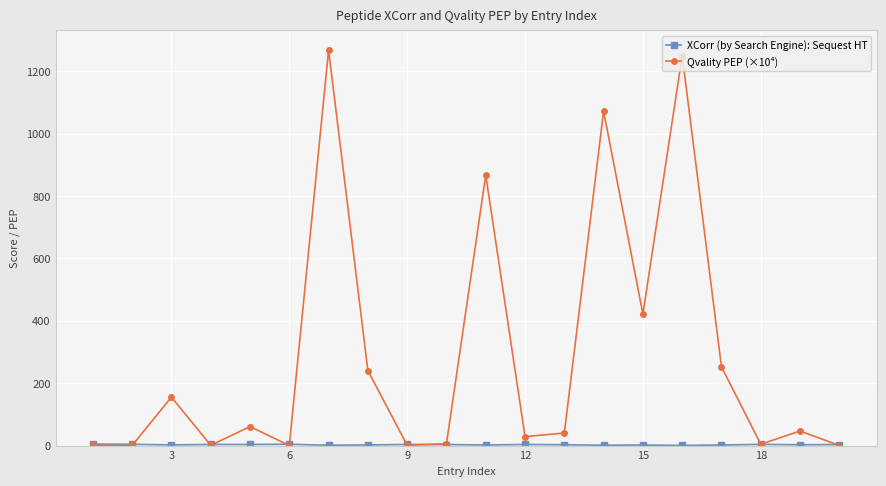

What is the value of the Qvality PEP (×10⁴) point at the 14th from the left?

1072.1